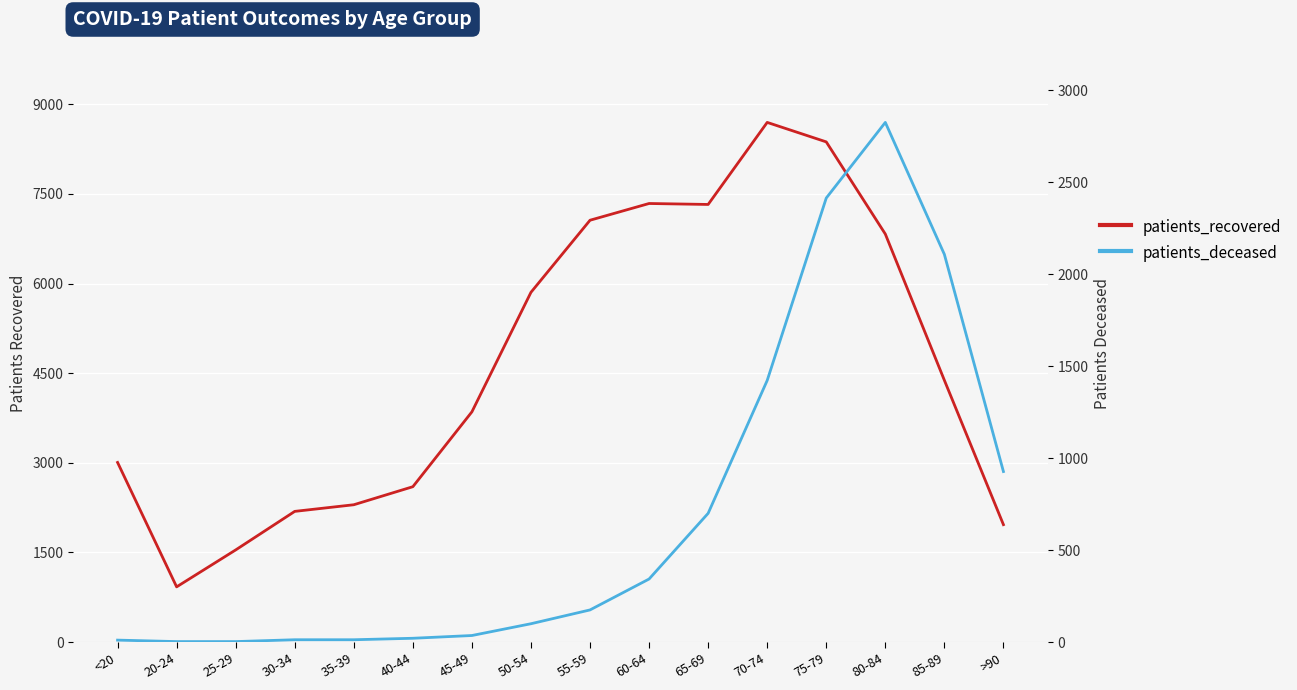

The value of patients_recovered at 75-79 is 4170. True or false?

False